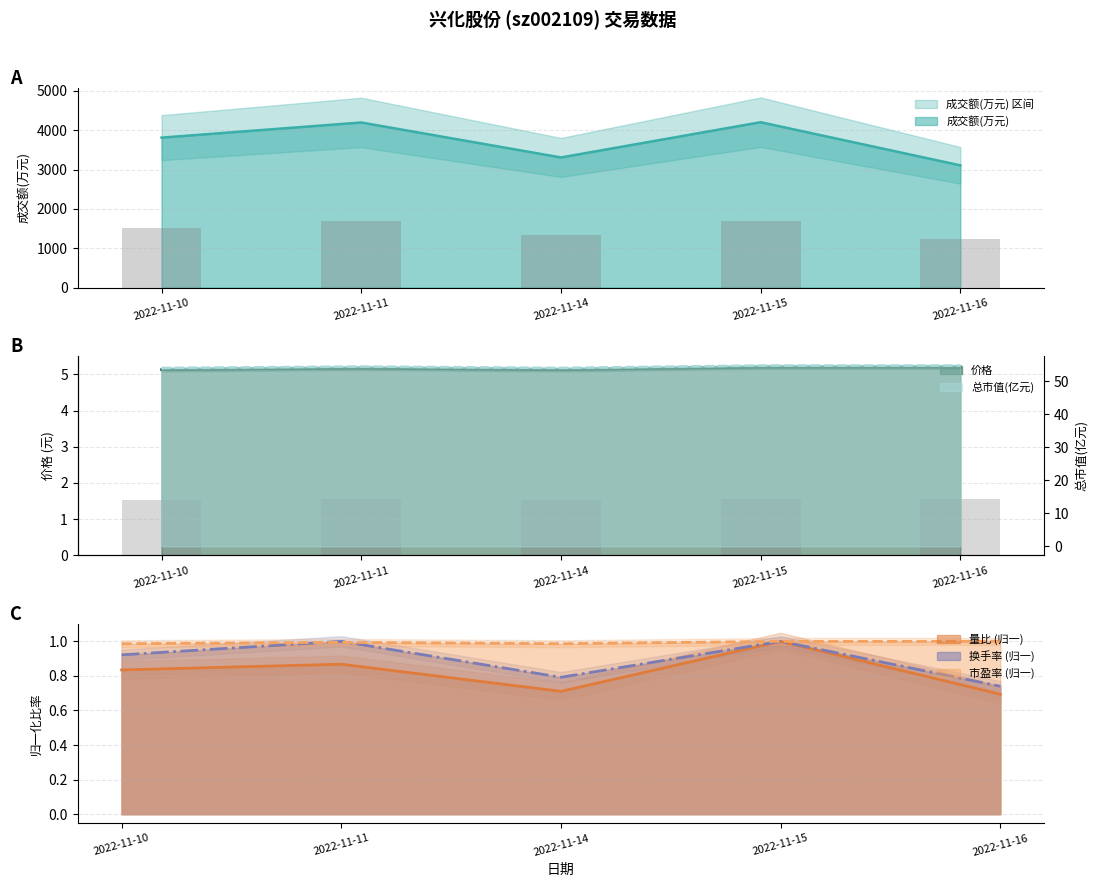

What is the value of the 量比 bar at the 5th from the left?

0.7